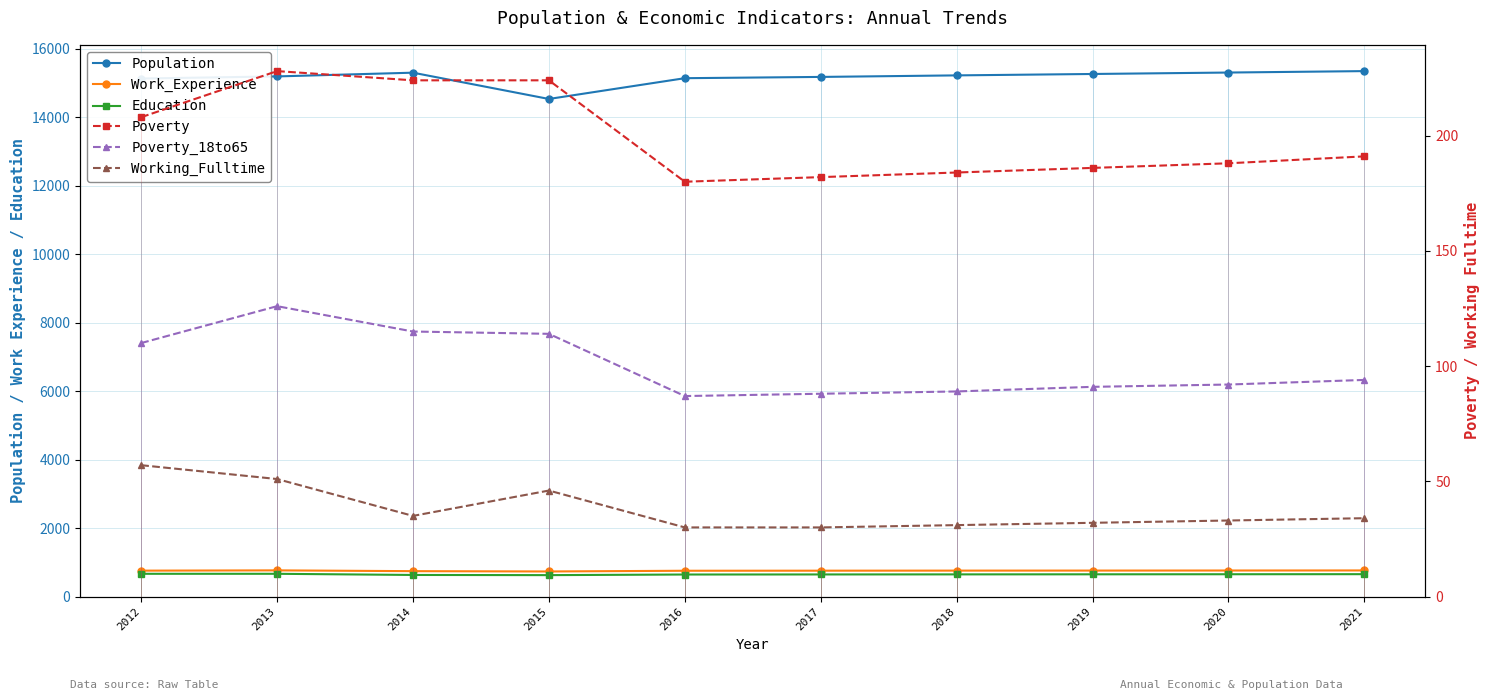

True or false: Poverty_18to65 and Working_Fulltime cross at least once.

False